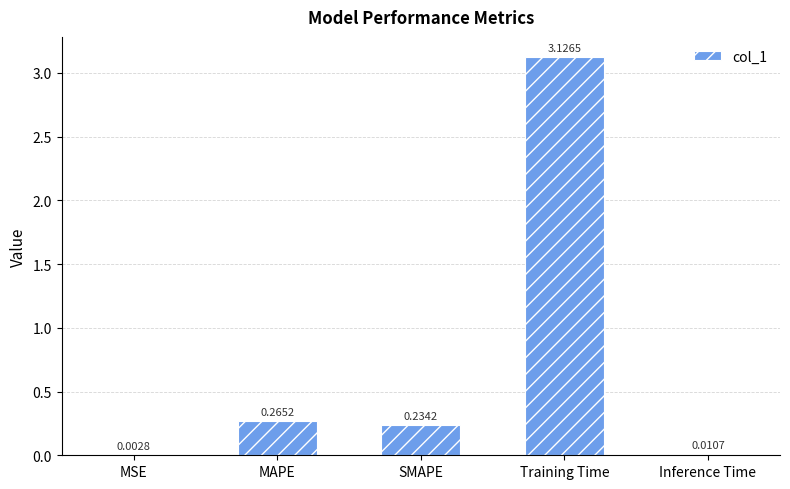

What is the sum of all values?

3.6